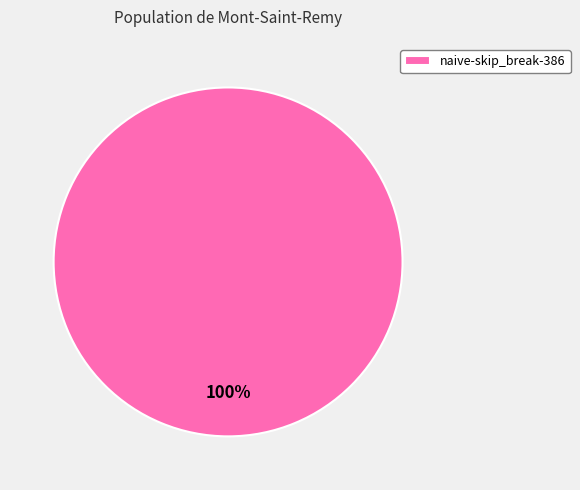

What percentage is the naive-skip_break-386 slice, to the nearest percent?

100%